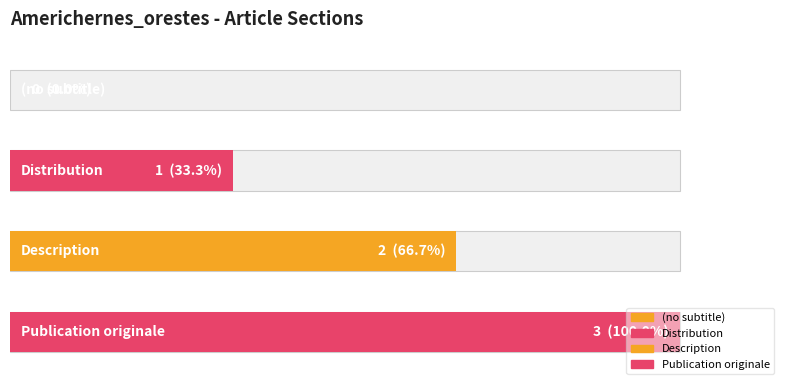

What is the change in value from (no subtitle) to Description?

+2